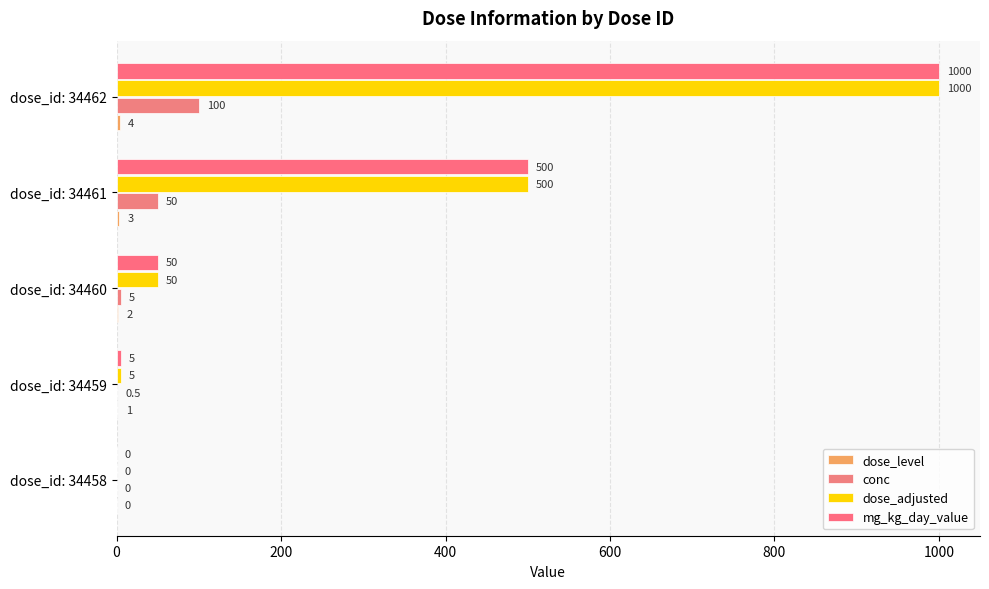

At which category is the sum across all series the highest?

dose_id: 34462